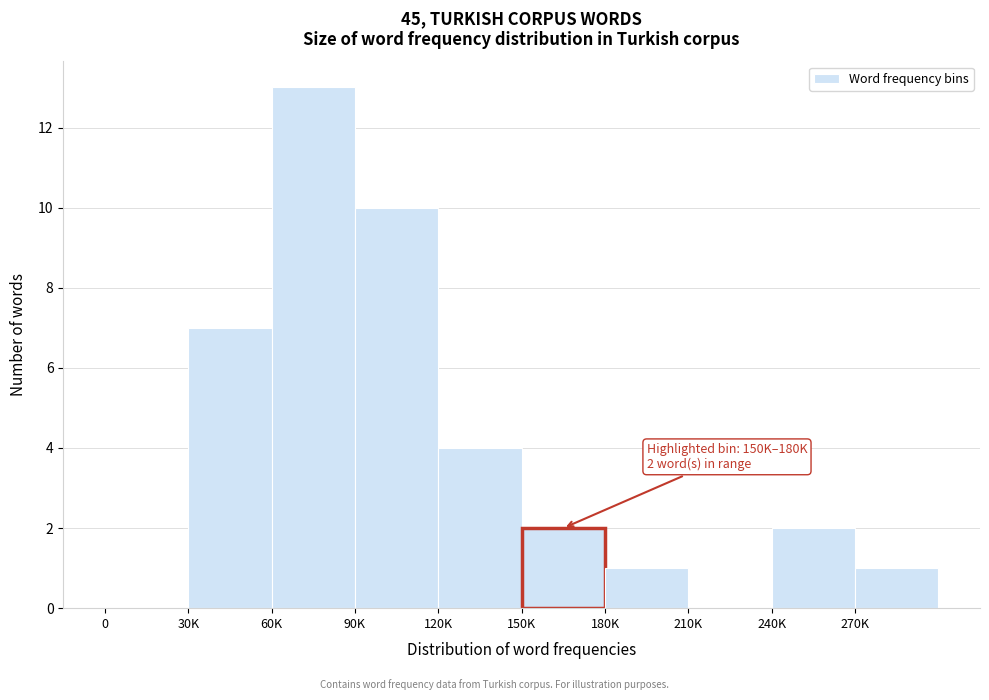

Reading left to right, what are all the values shown in this chart?

0=0	30K=7	60K=13	90K=10	120K=4	150K=2	180K=1	210K=0	240K=2	270K=1